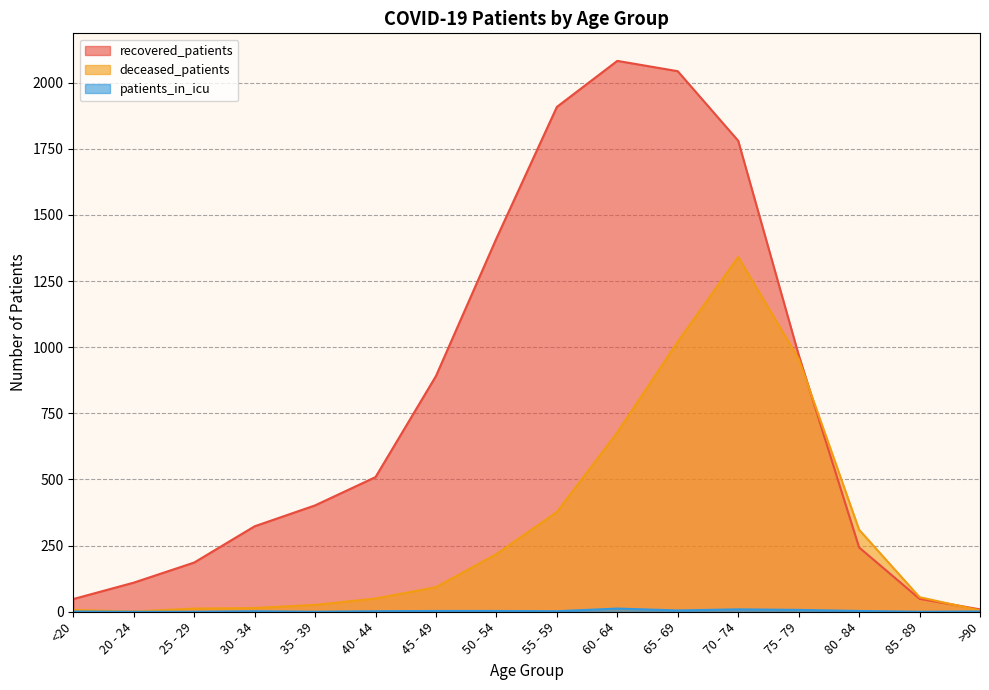

Reading left to right, extract all data points from this chart.

recovered_patients: <20=48	20 - 24=110	25 - 29=186	30 - 34=323	35 - 39=402	40 - 44=509	45 - 49=891	50 - 54=1411	55 - 59=1908	60 - 64=2082	65 - 69=2043	70 - 74=1780	75 - 79=971	80 - 84=243	85 - 89=49	>90=9
deceased_patients: <20=7	20 - 24=1	25 - 29=12	30 - 34=14	35 - 39=26	40 - 44=50	45 - 49=93	50 - 54=218	55 - 59=377	60 - 64=678	65 - 69=1021	70 - 74=1341	75 - 79=956	80 - 84=310	85 - 89=55	>90=5
patients_in_icu: <20=1	20 - 24=0	25 - 29=0	30 - 34=2	35 - 39=0	40 - 44=2	45 - 49=3	50 - 54=3	55 - 59=2	60 - 64=12	65 - 69=5	70 - 74=9	75 - 79=7	80 - 84=3	85 - 89=0	>90=1